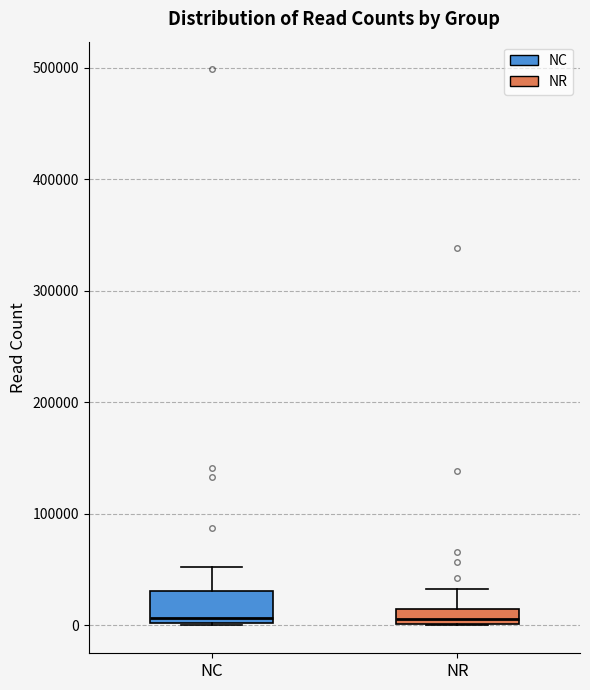

Where is the lower edge of the box for NR on the y-axis? The values are not printed on the chart, so give them approximately, as read against the axis.

0